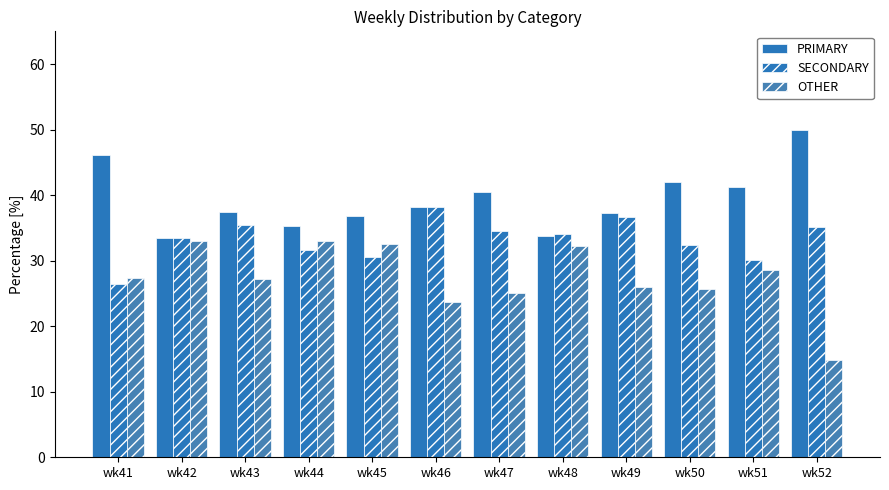

How many bars are there in total?

36